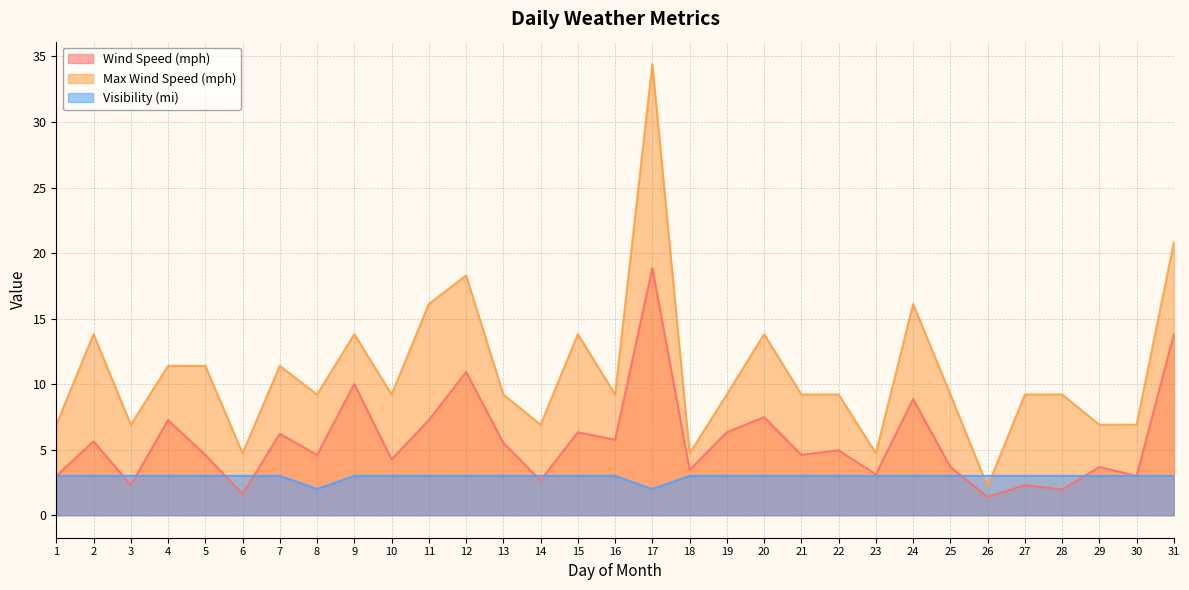

What are all the series names shown in the legend?

Wind Speed (mph), Max Wind Speed (mph), Visibility (mi)